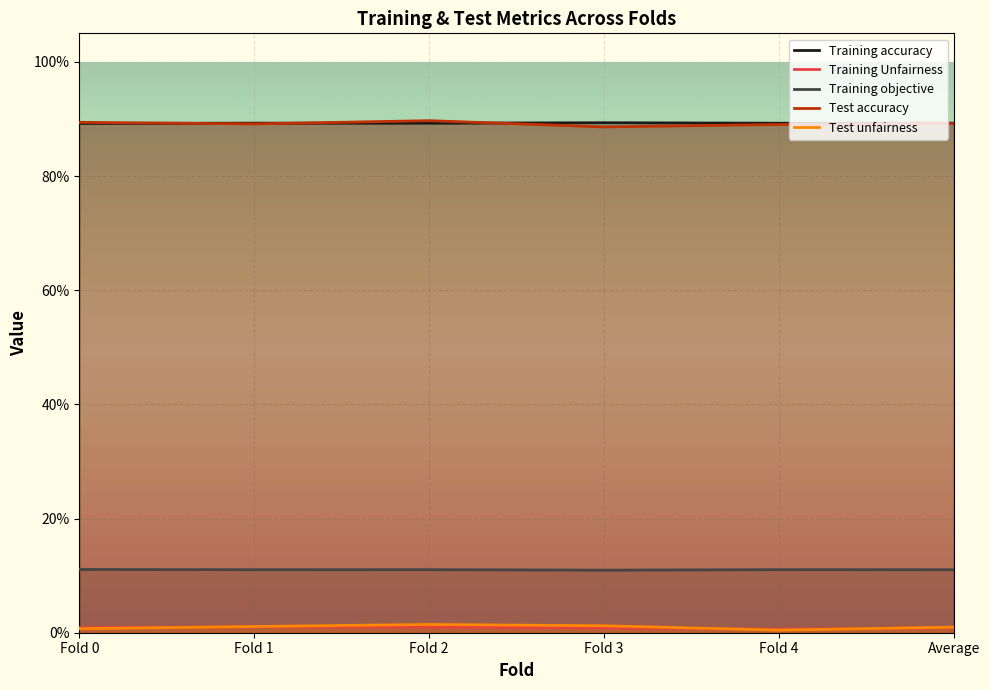

Where is Test unfairness nearest to the value 0?

Fold 4